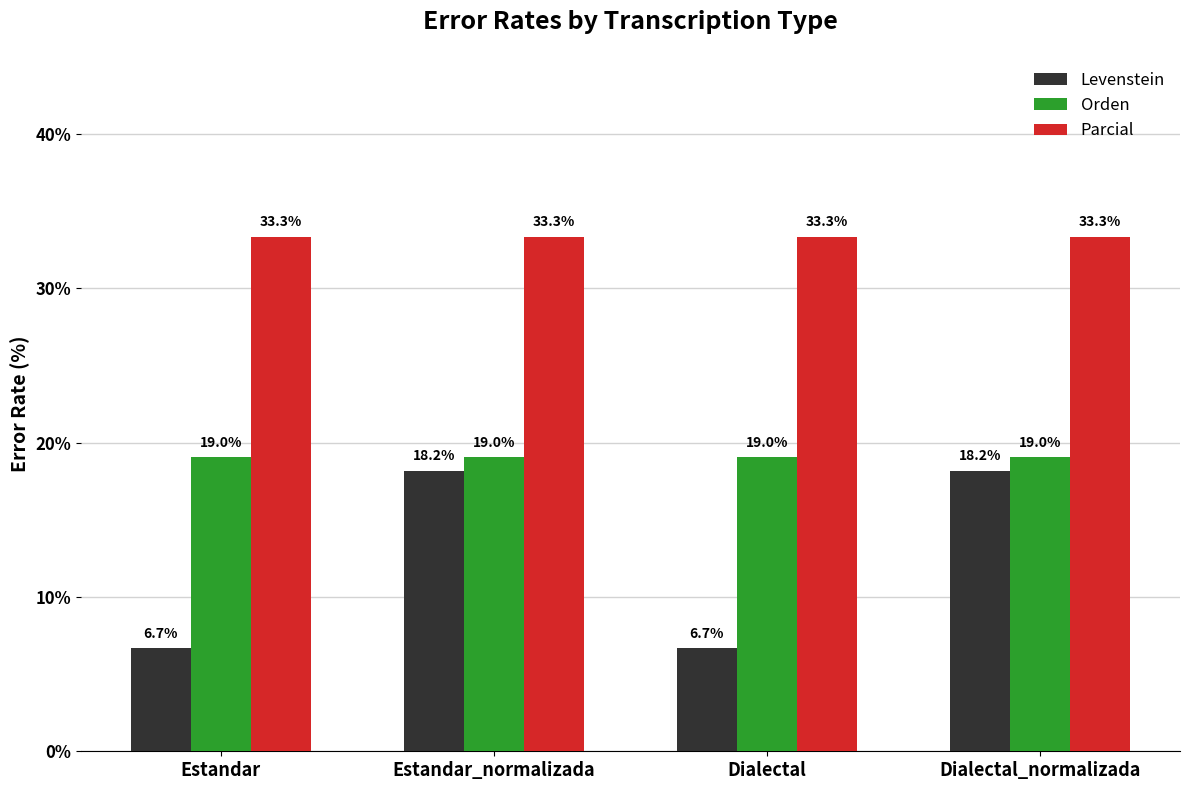

True or false: Levenstein has a value of 6.7 at Estandar.

True